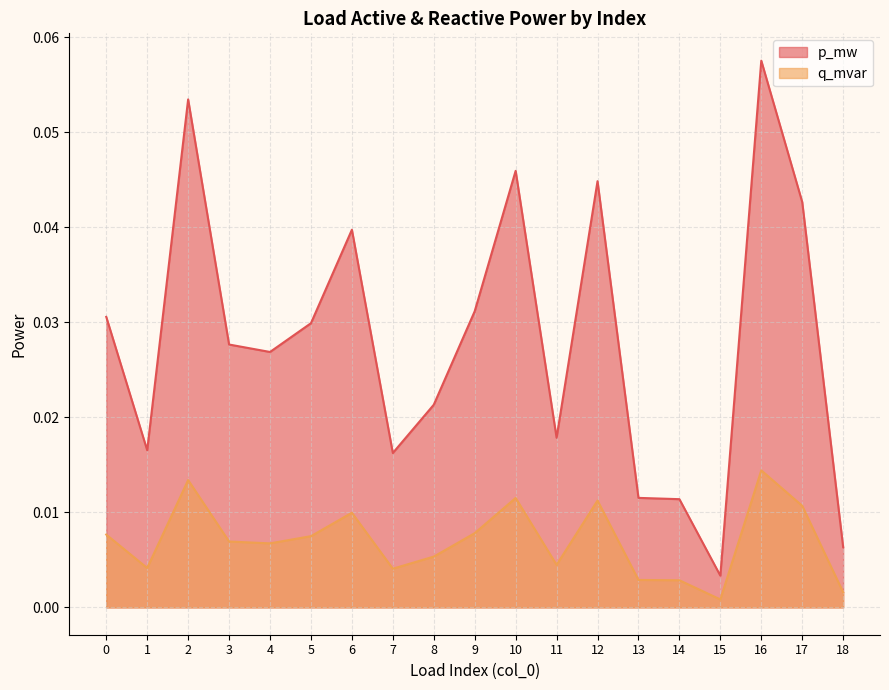

In q_mvar, how many points are lower than both neighbors (excluding endpoints)?

5